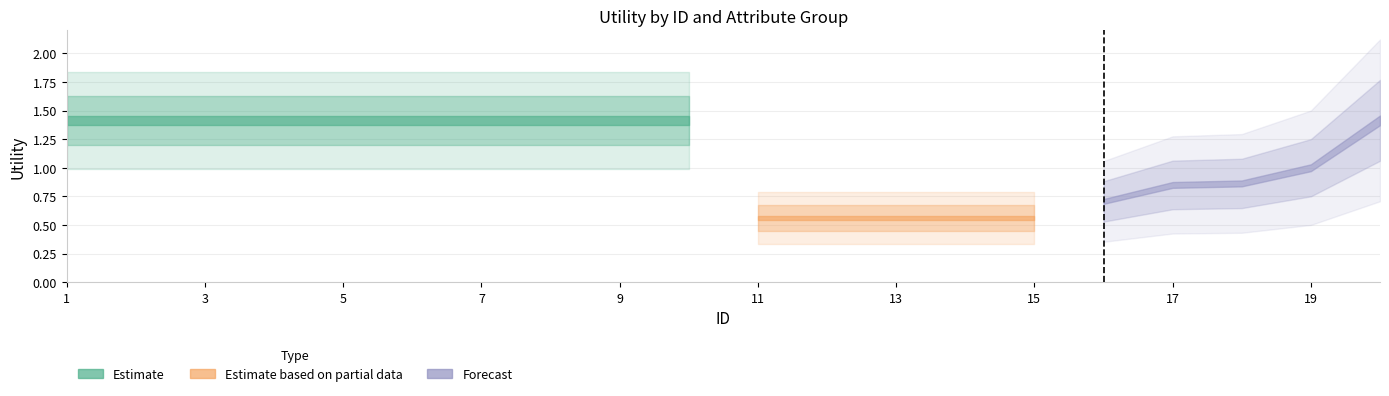

Which label corresponds to the largest value in the chart?

1